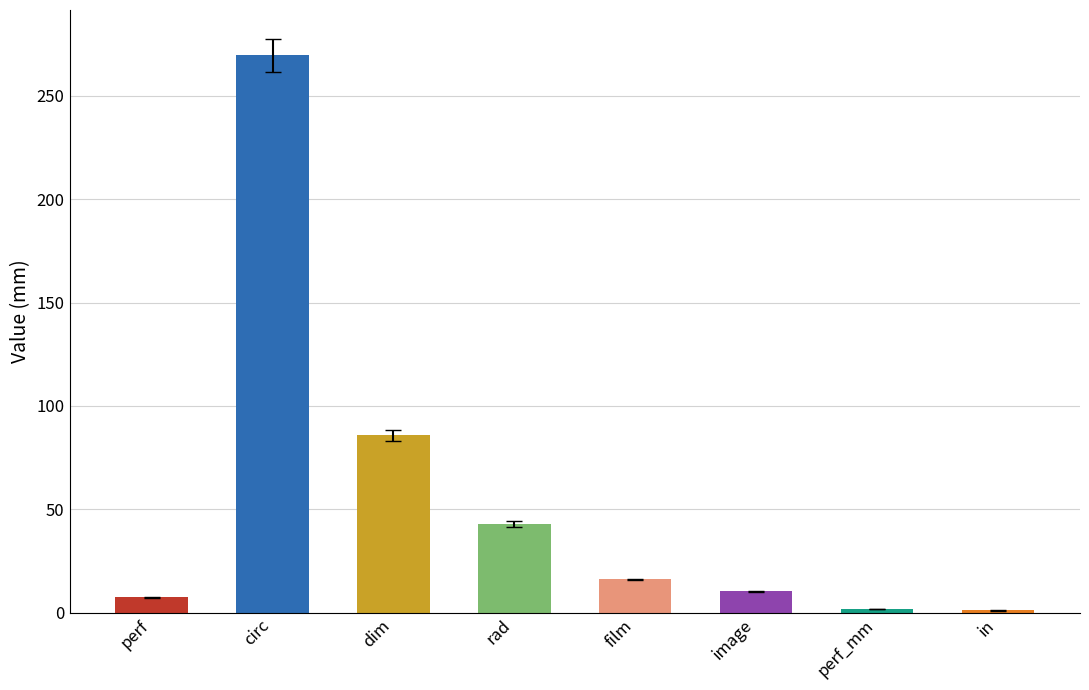

Reading right to left, list all the values displayed in this chart.

in=1.0	perf_mm=1.8	image=10.3	film=16.0	rad=42.9	dim=85.8	circ=269.6	perf=7.5